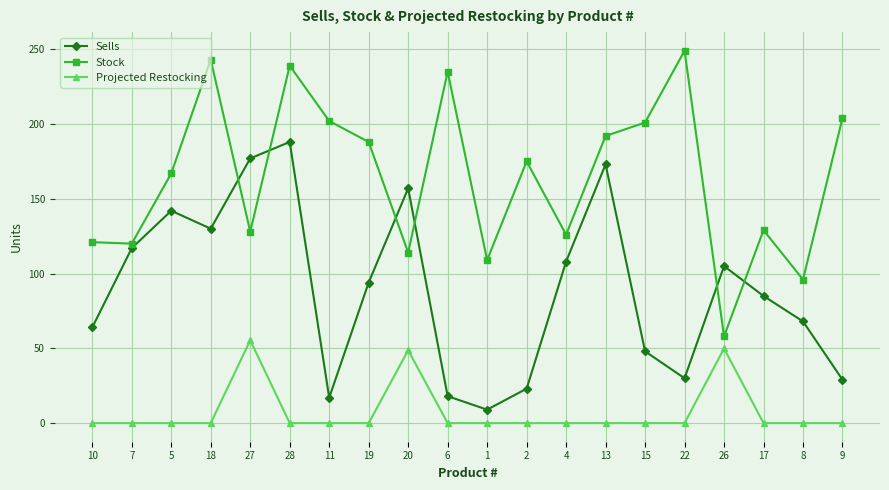

At which label does Stock reach its minimum?

26